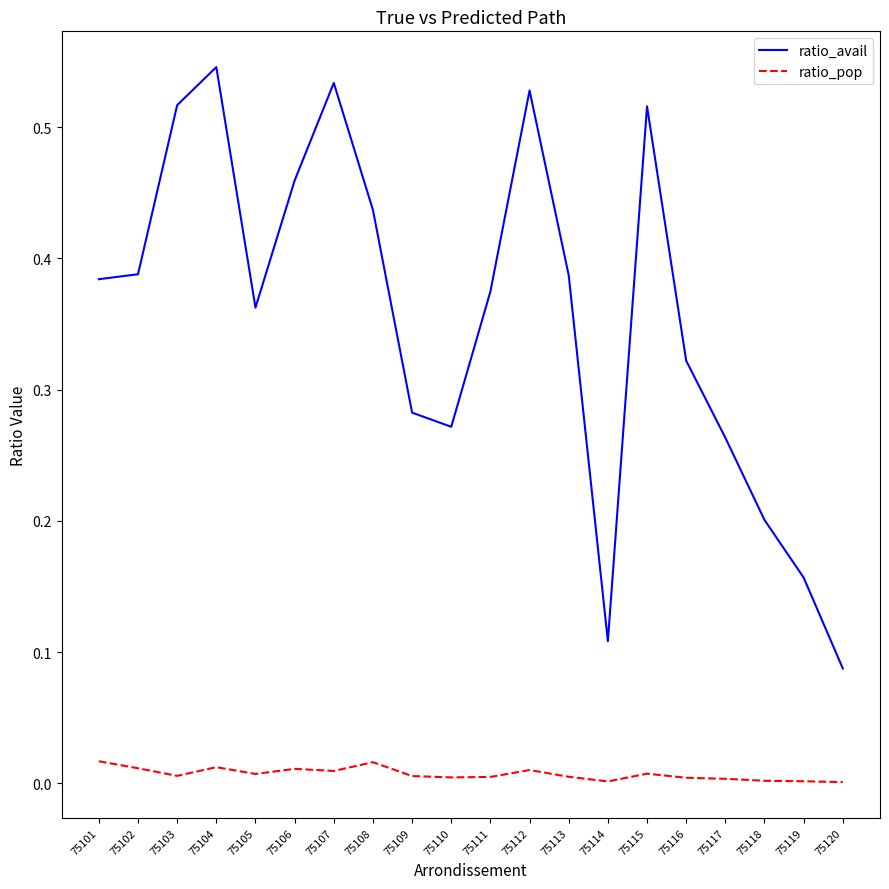

True or false: ratio_avail has a value of 0.4 at 75104.

False